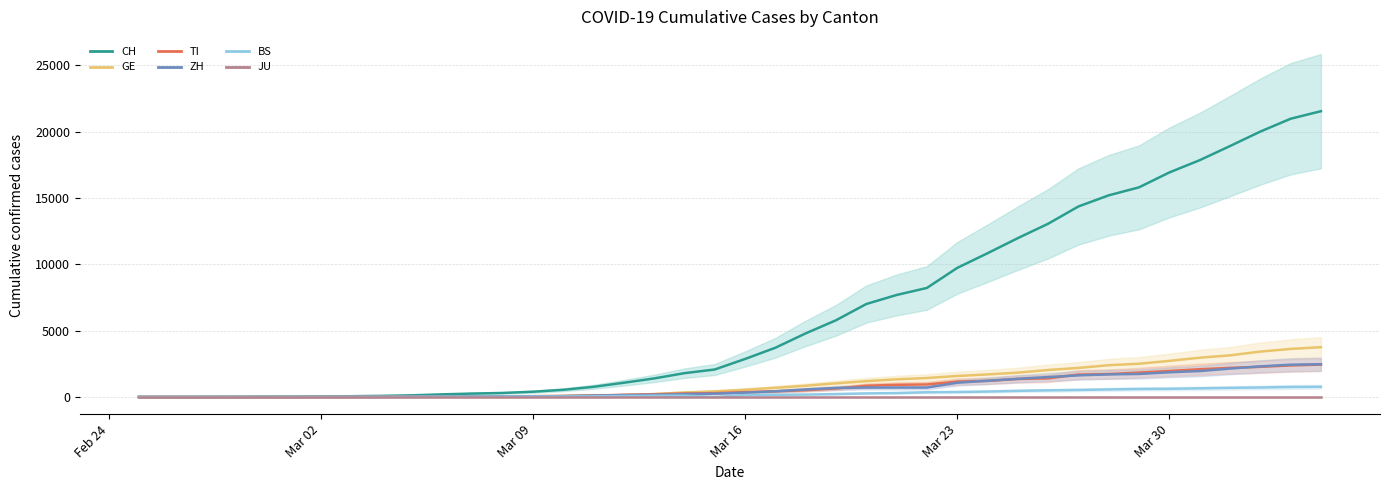

True or false: JU and CH intersect in this chart.

False